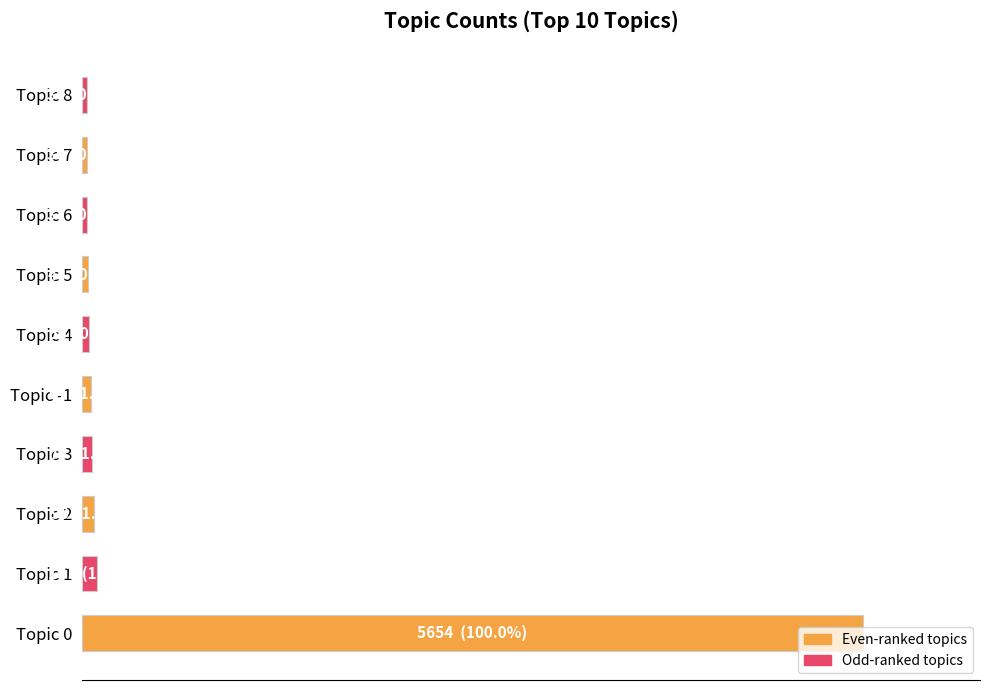

Are the bars horizontal?

Yes